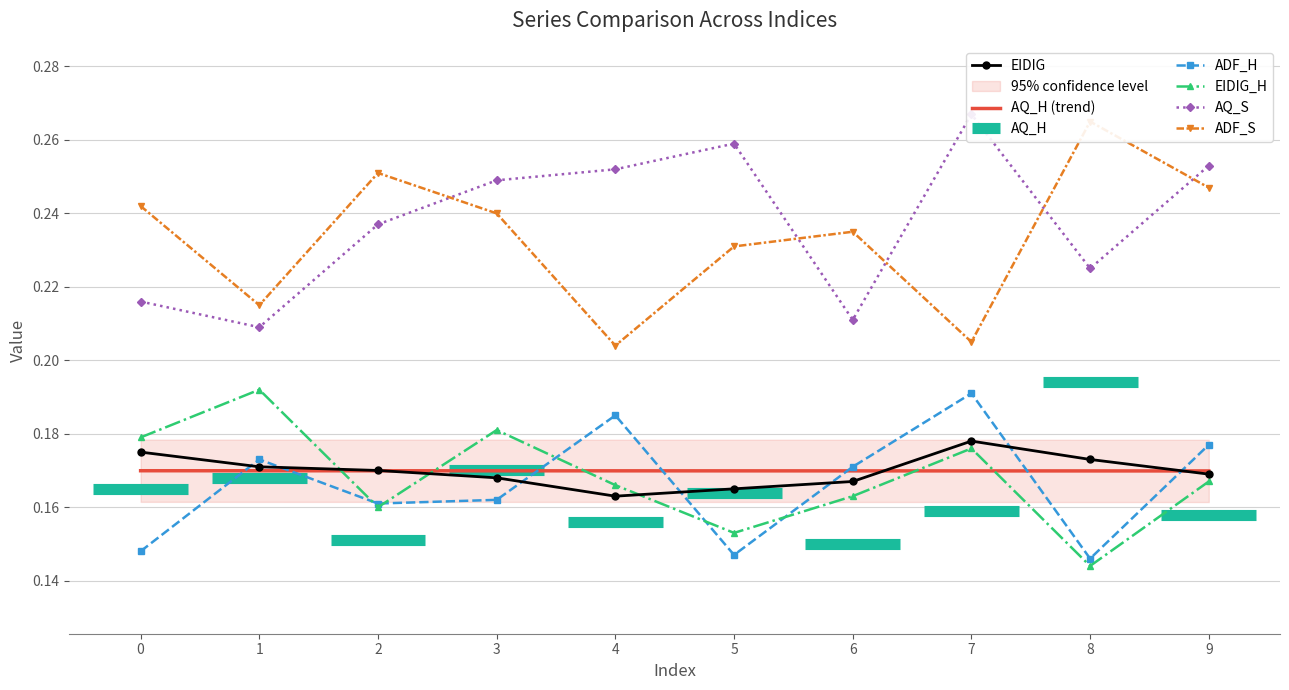

Rank the series at 9 from lowest to highest value.

EIDIG_H, EIDIG, ADF_H, ADF_S, AQ_S